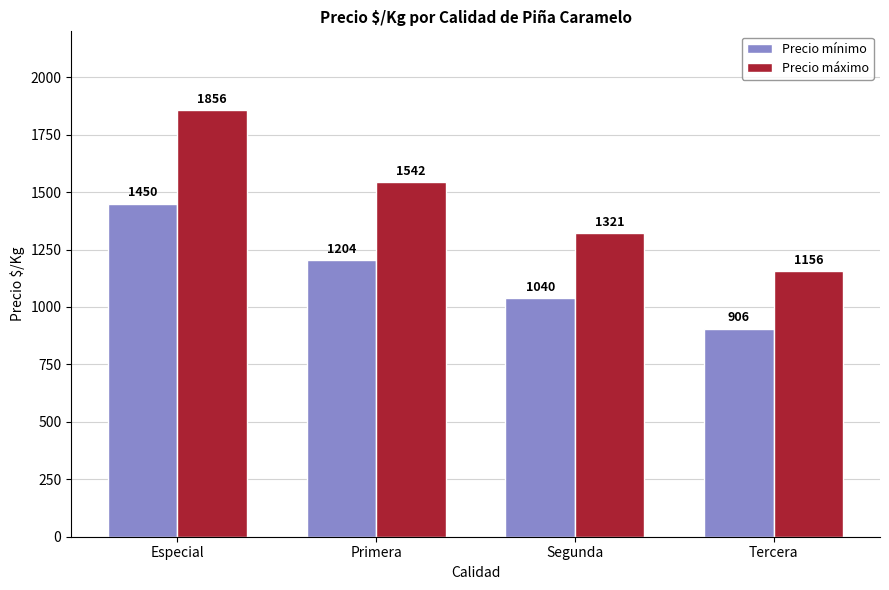

Which series has the widest spread of values?

Precio máximo